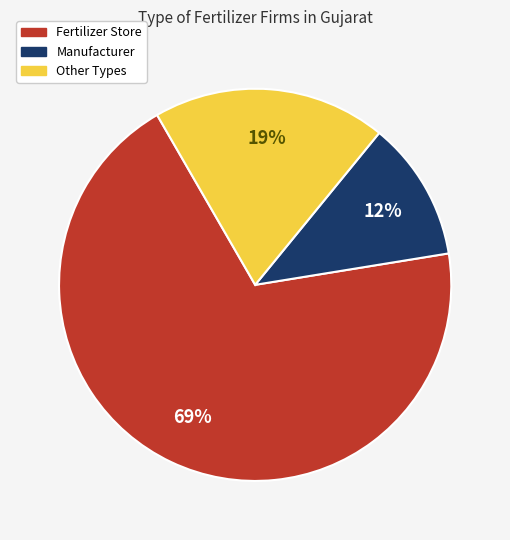

To the nearest percent, what is the average slice percentage?

33%